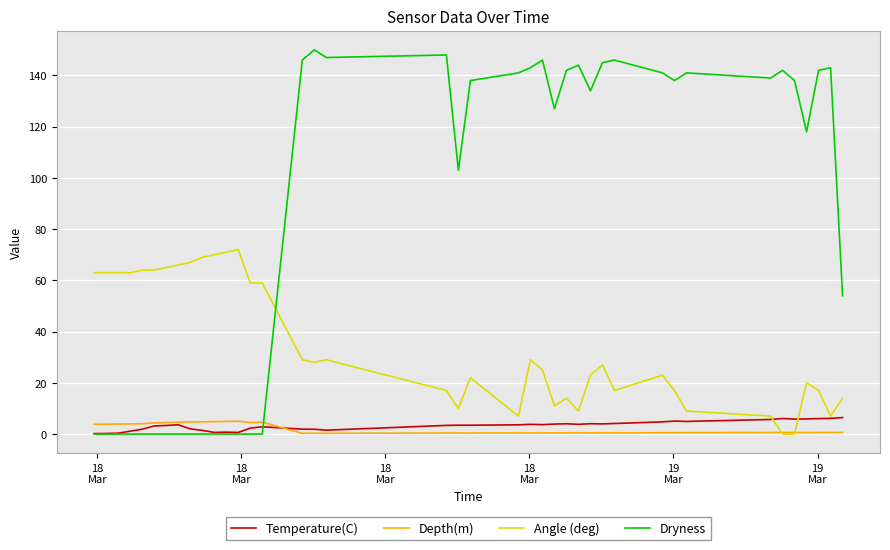

Which series has the widest spread of values?

Dryness